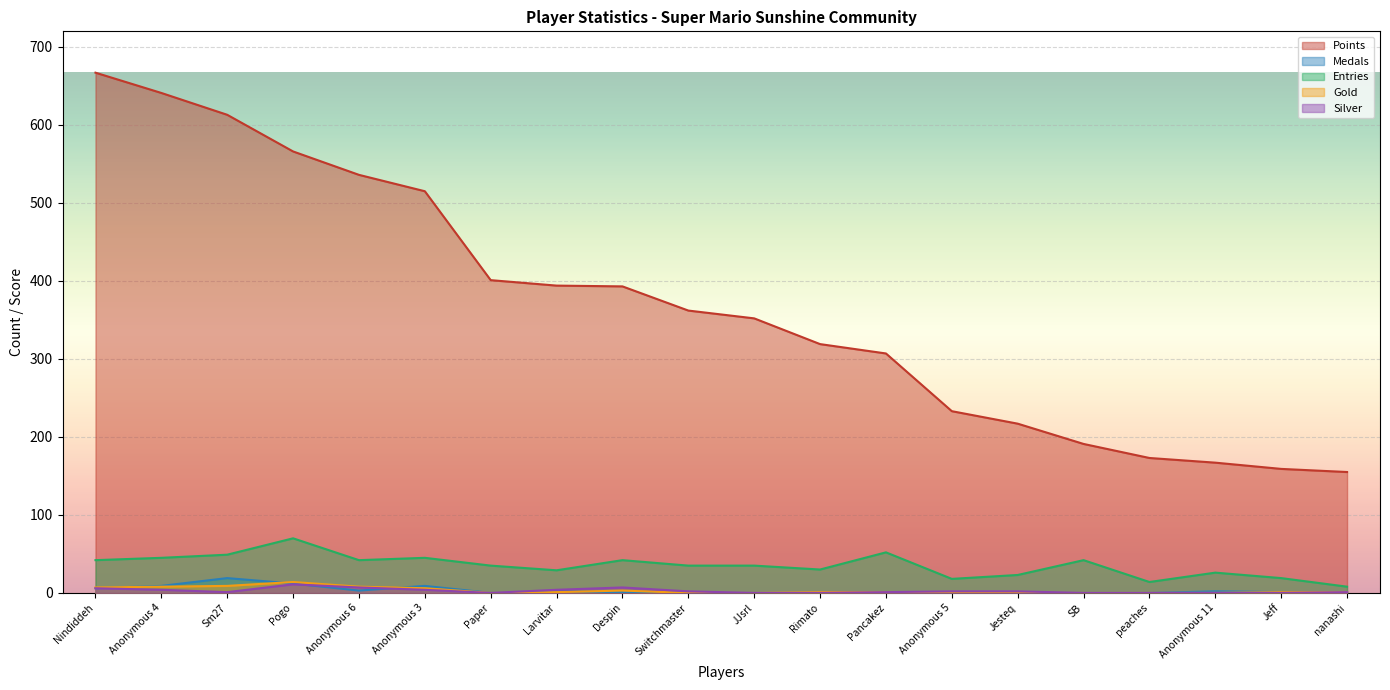

True or false: Gold and Points cross at least once.

False